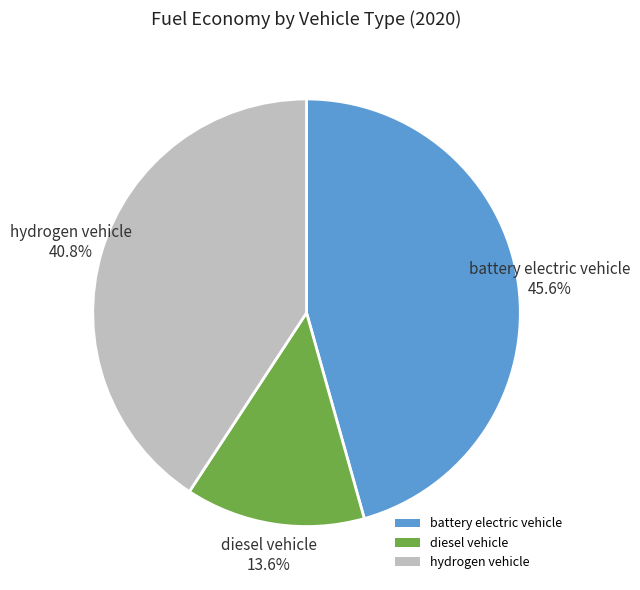

To the nearest percent, what is the combined percentage of diesel vehicle and hydrogen vehicle?

54%